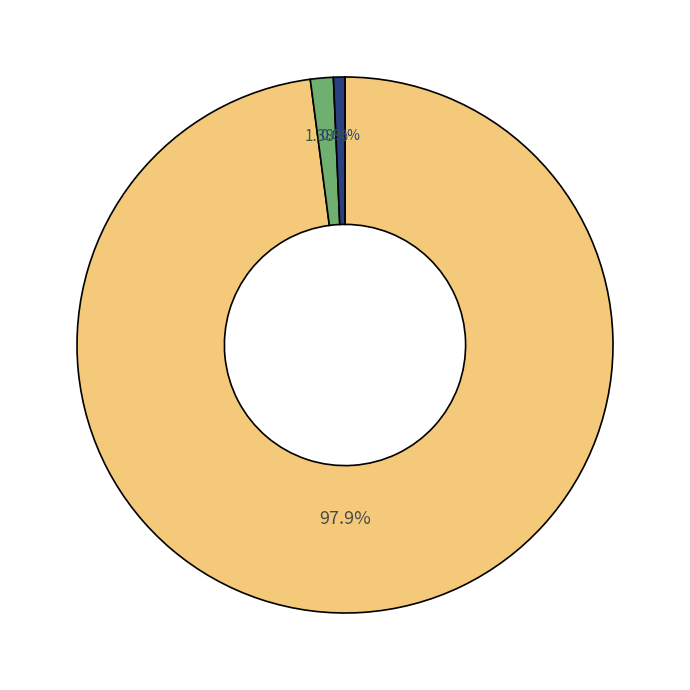

Does any single category account for the majority?

Yes